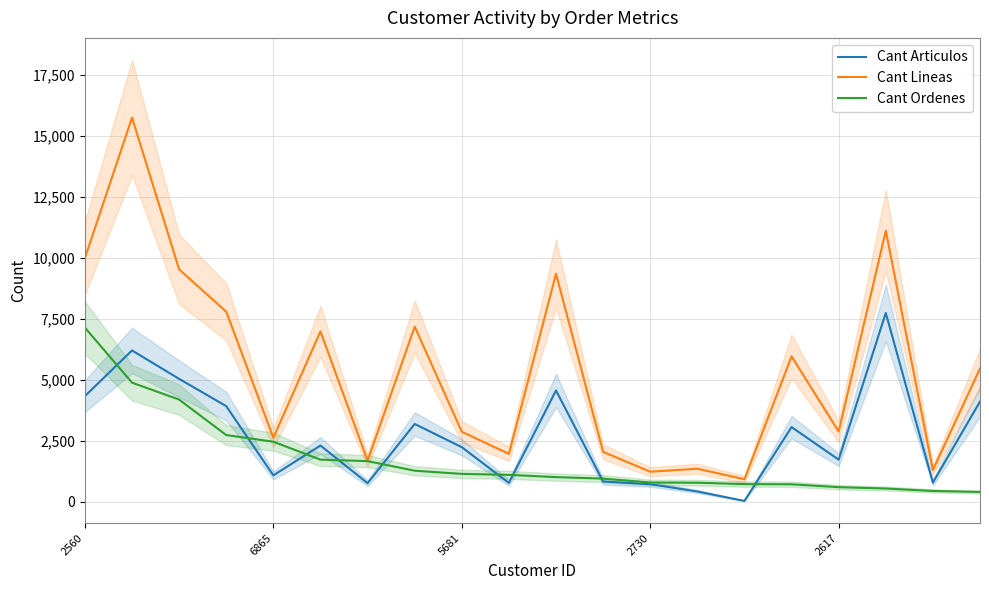

At which label does Cant Lineas first exceed 5460?

2560